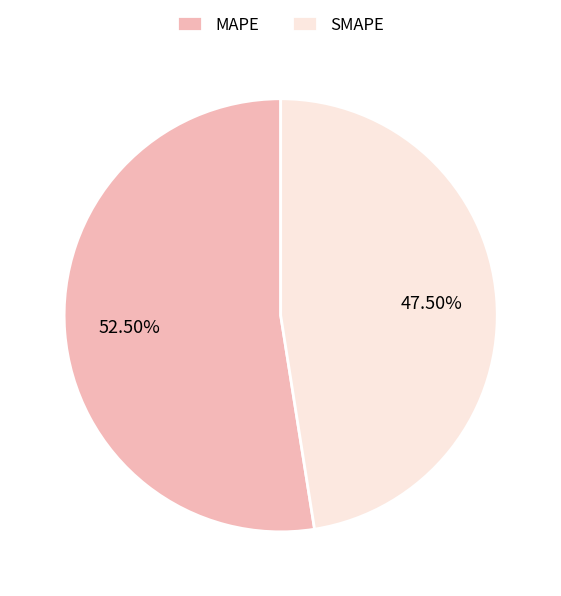

Does any single category account for the majority?

Yes